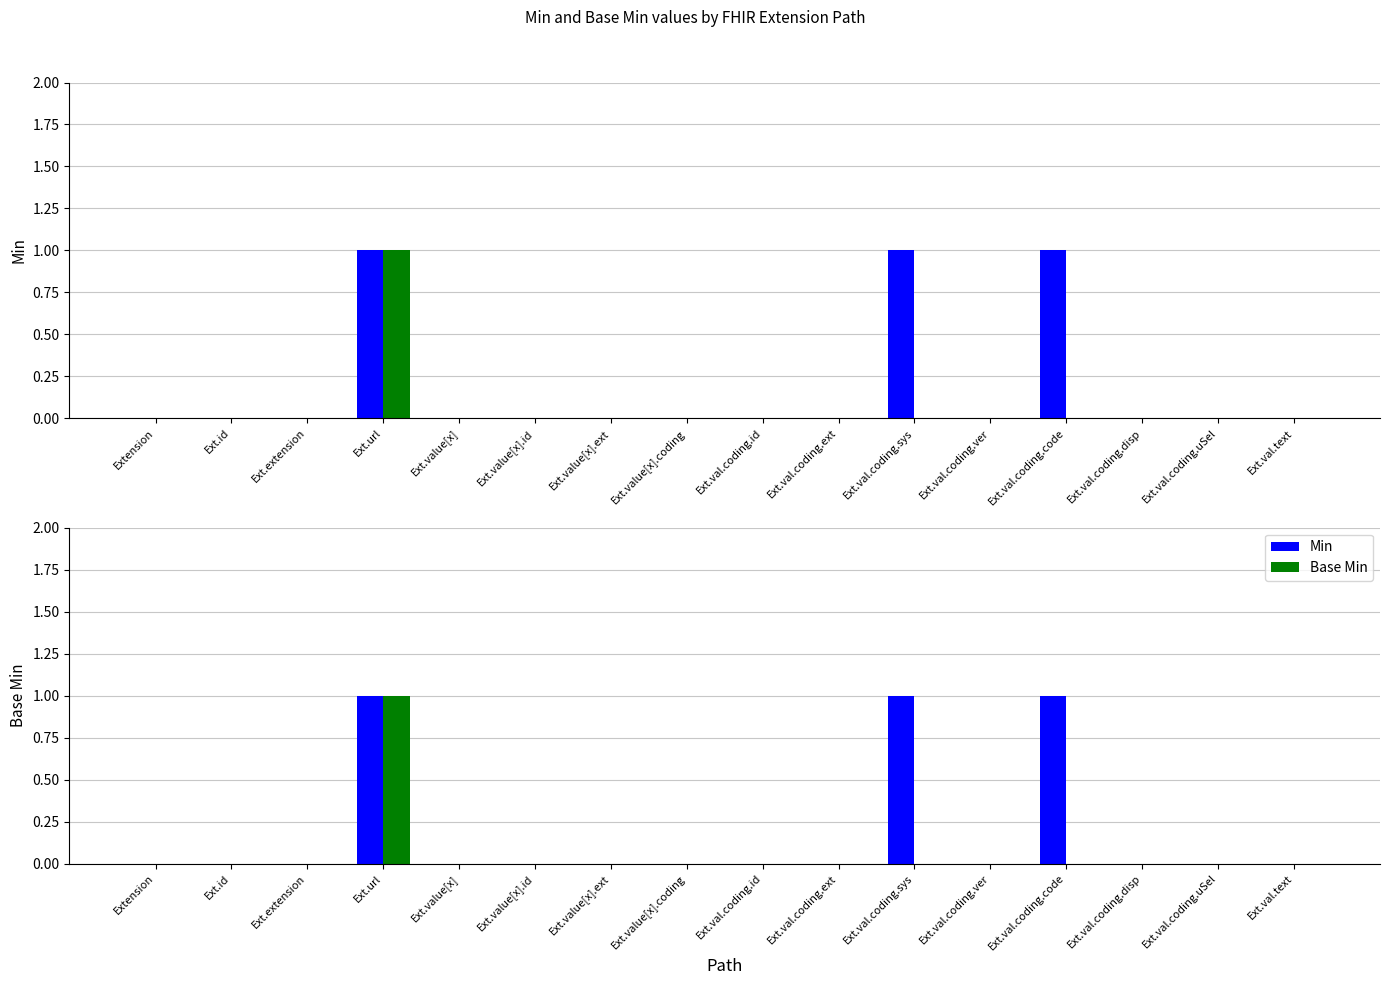

How many bars are there in each group?

2